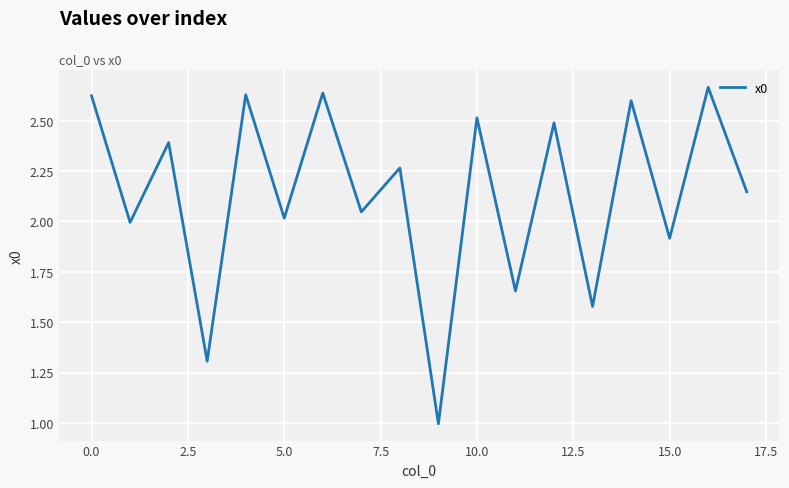

What is the minimum value shown in the chart?

1.0